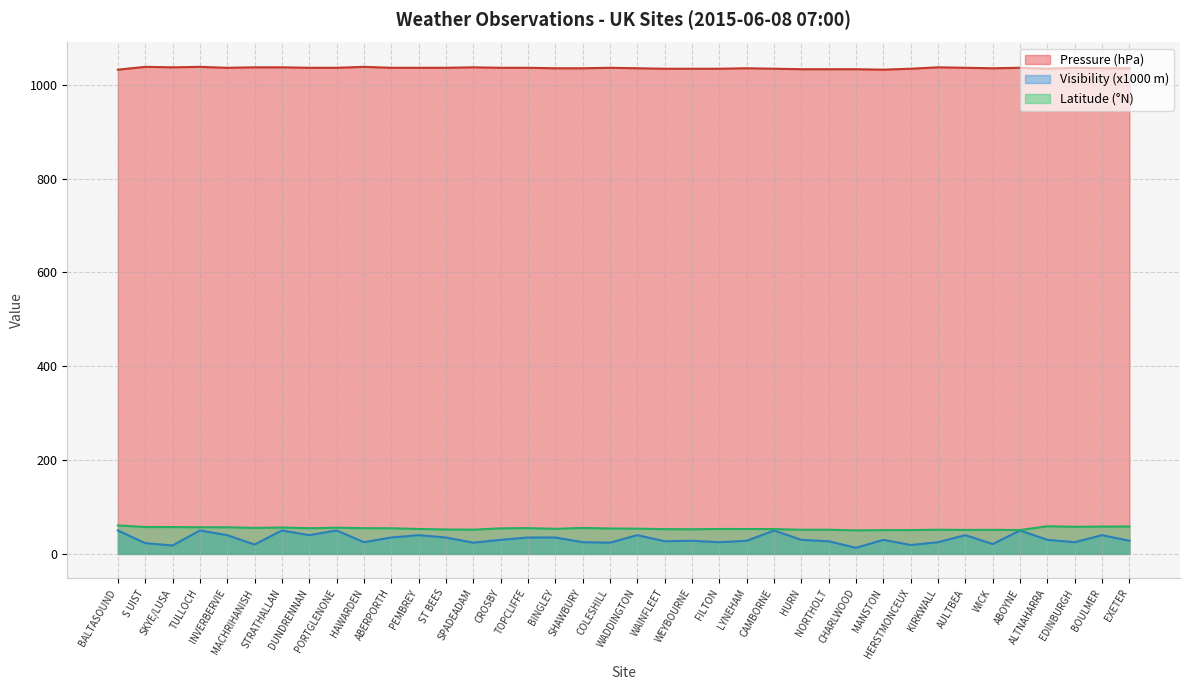

Does the chart display data point markers on the line(s)?

No